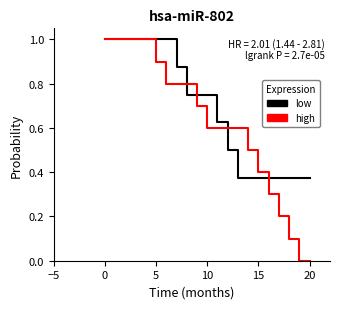

Rank the series by their average value, from lowest to highest.

high, low